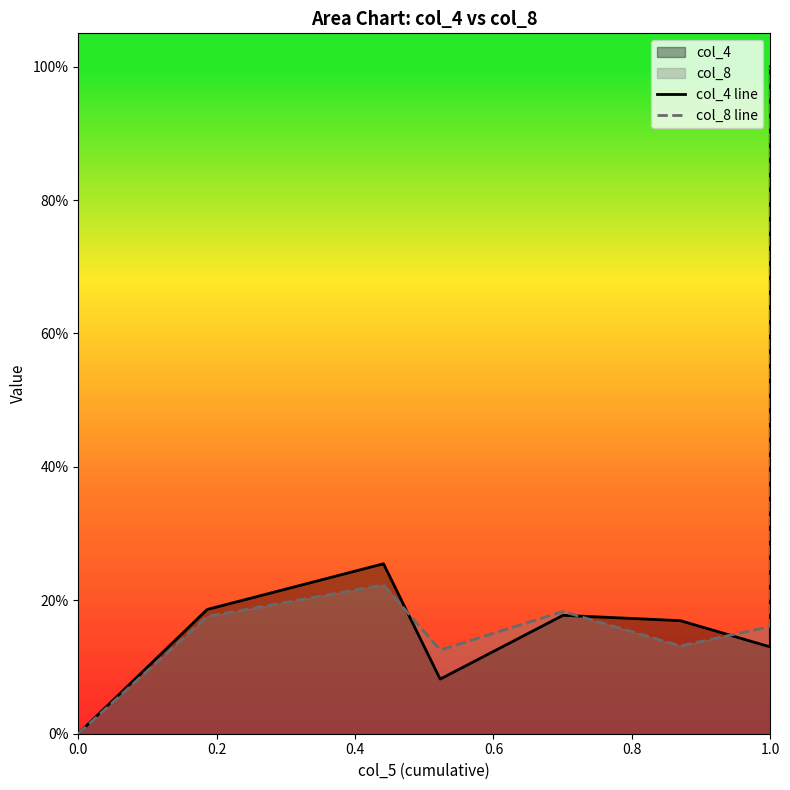

What is the label of the 7th point from the right?

0.2